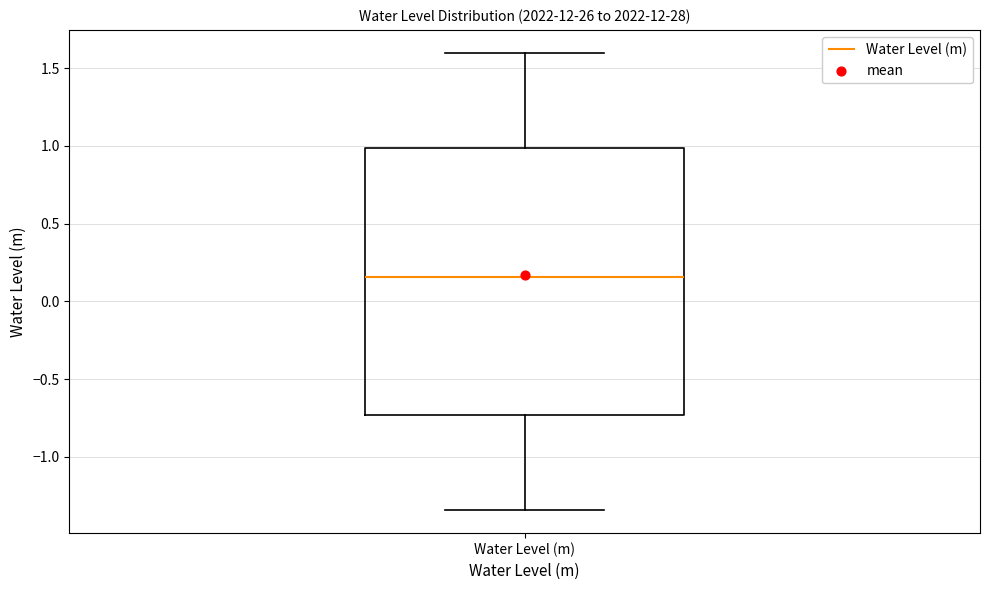

Transcribe this box plot: give where the median line is, the range the box spans, and where the two whiskers end, as read against the y-axis. The values are not printed on the chart, so give them approximately, as read against the axis.

median 0.15, box -0.75 to 1.00, whiskers -1.35 to 1.60